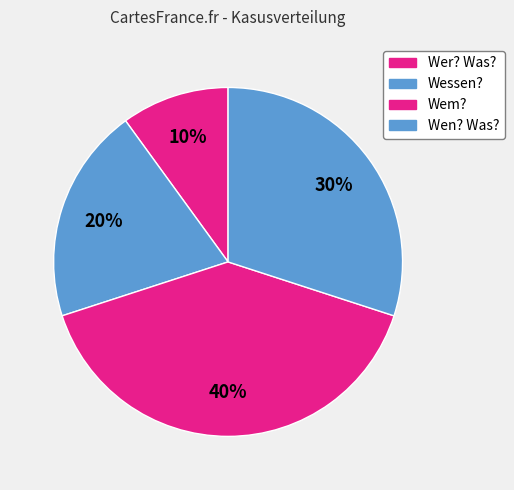

Count the number of slices in the pie.

4